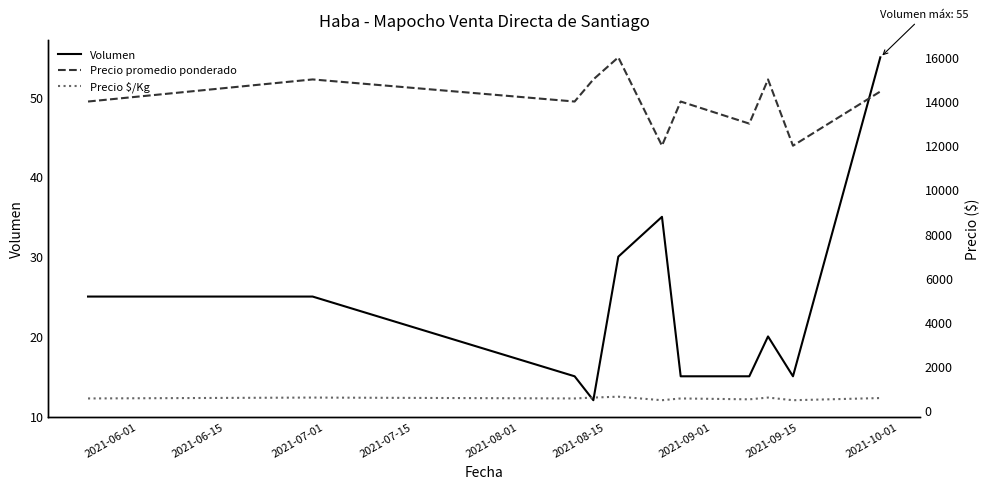

What is the difference between the Volumen values at 2021-06-01 and 2021-08-15?

10